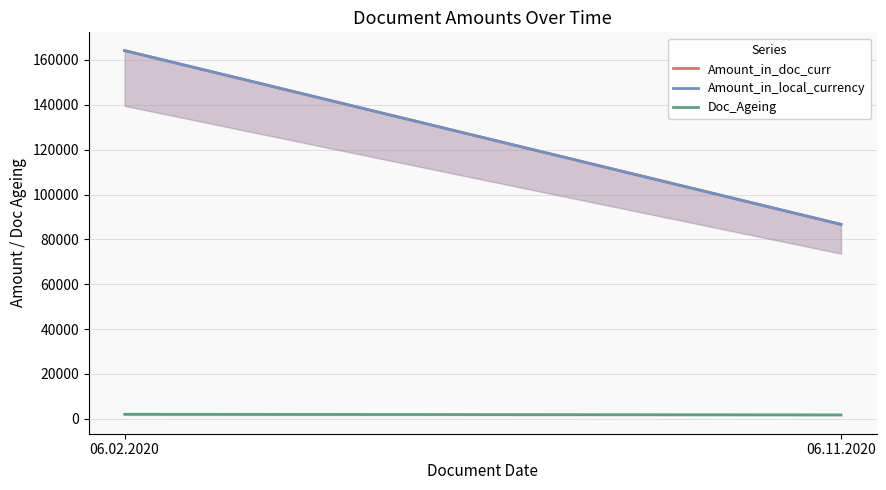

How many distinct data groups are displayed?

3